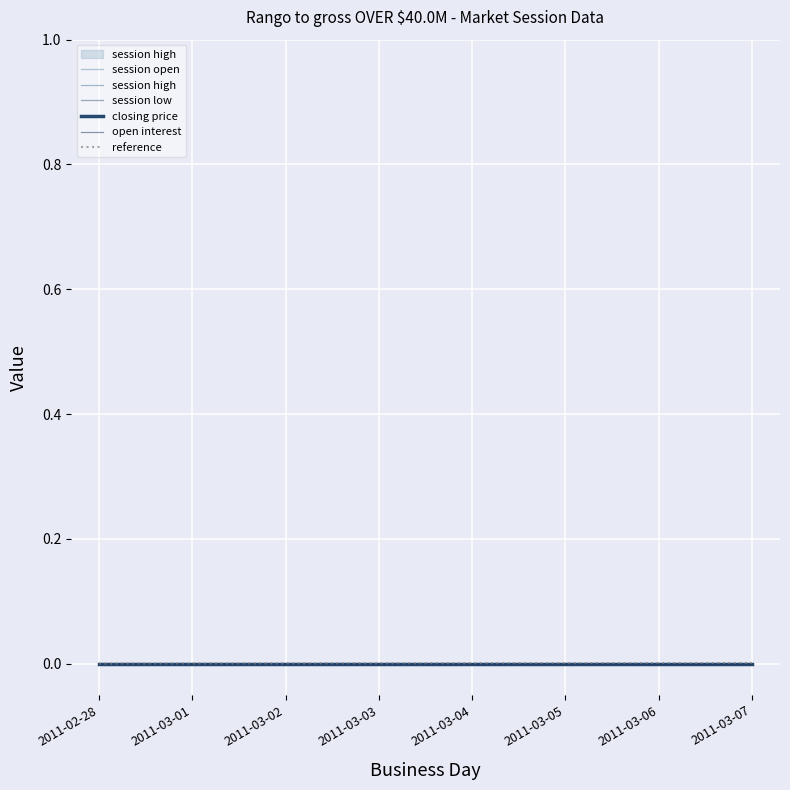

True or false: session low and session high intersect in this chart.

False